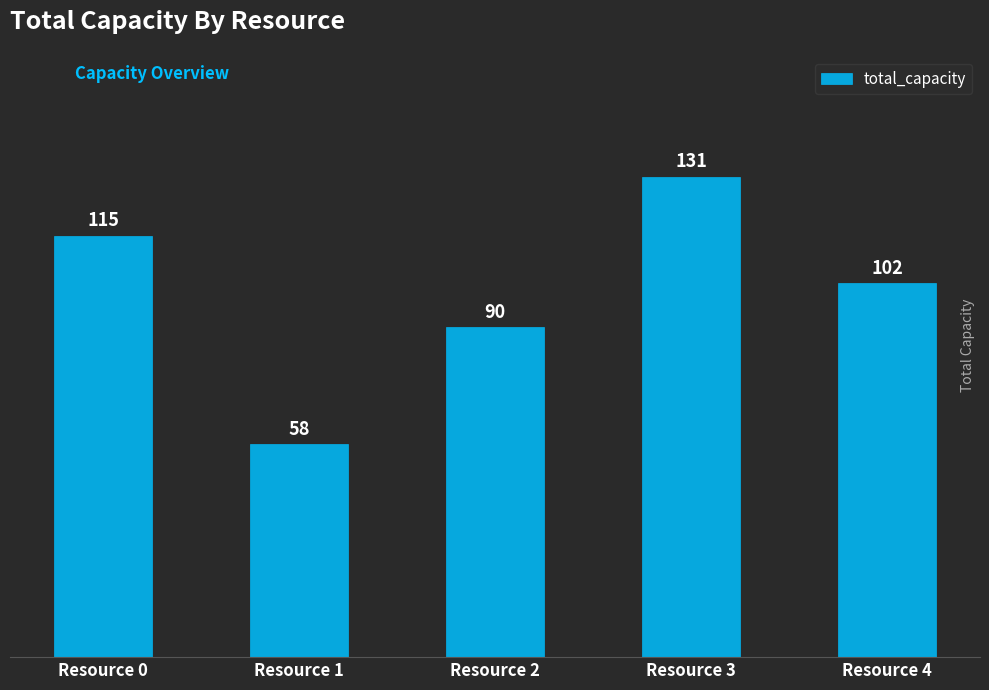

What is the average value?

99